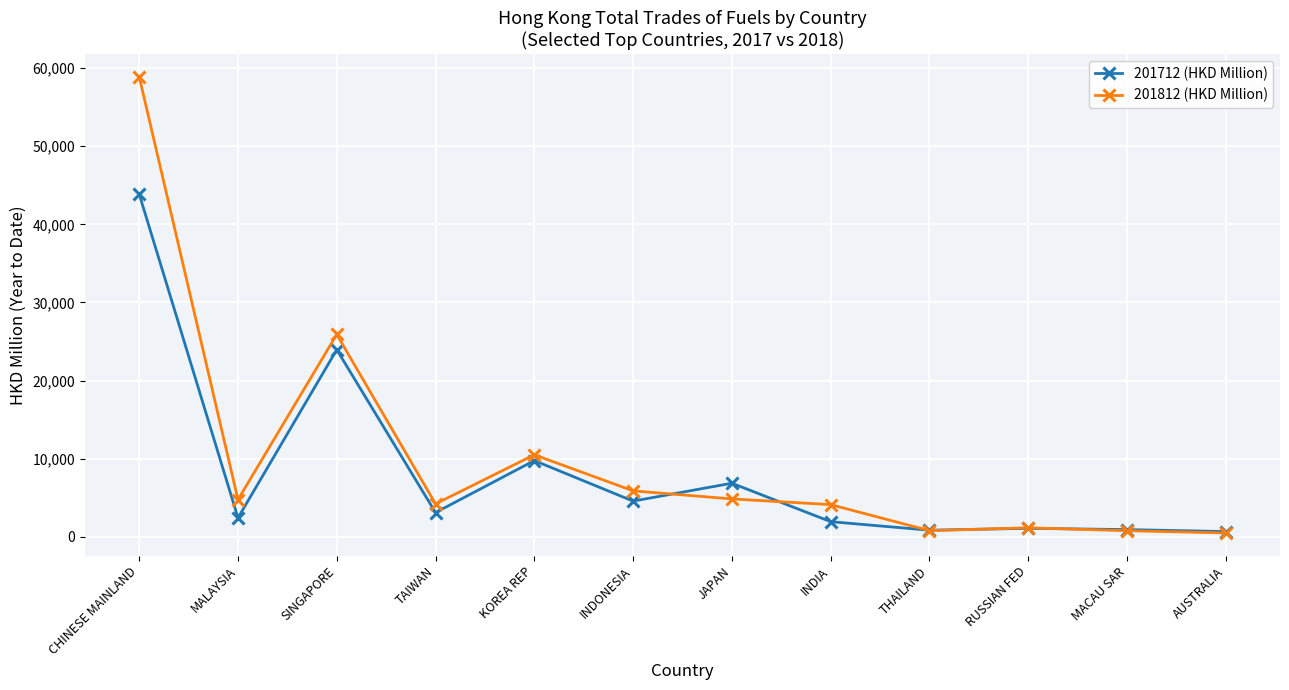

How many lines are shown in the chart?

2